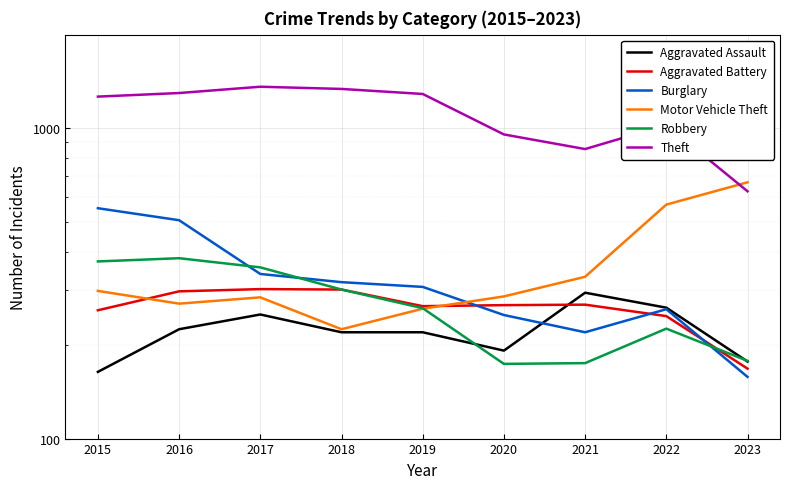

How many intersections are there between Aggravated Assault and Burglary?

1